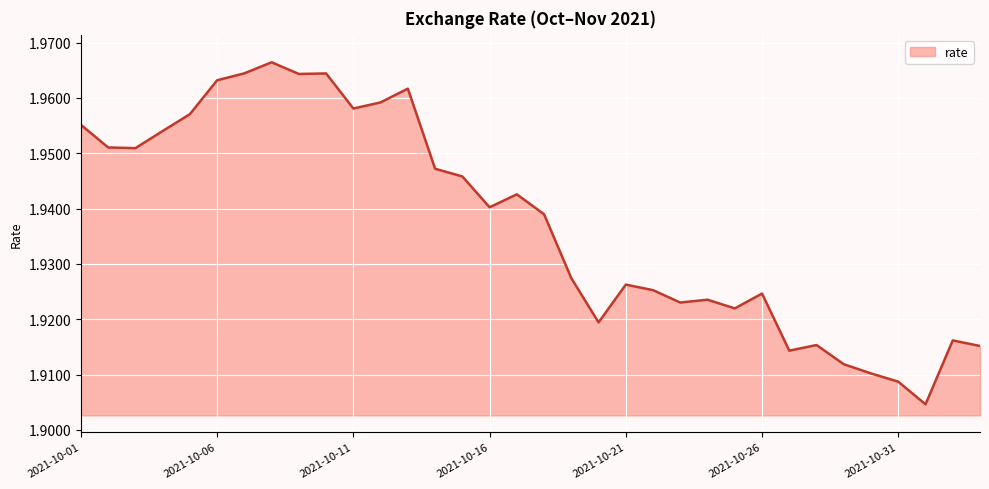

Count the values in the range 1 to 2.

34